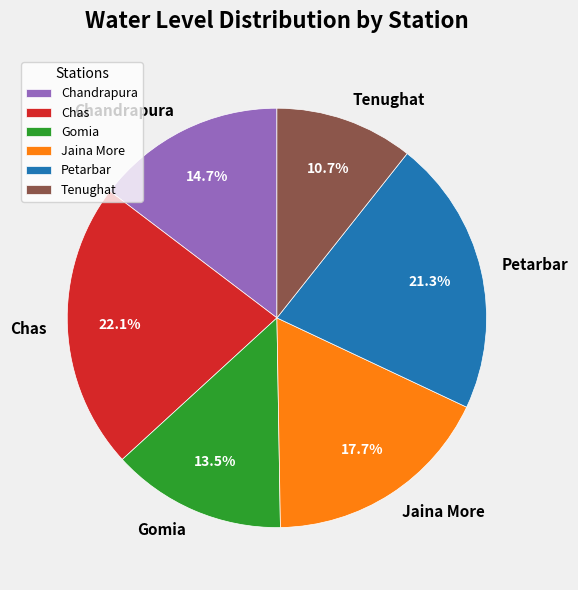

What percentage is NOT represented by Chas?

77.9%